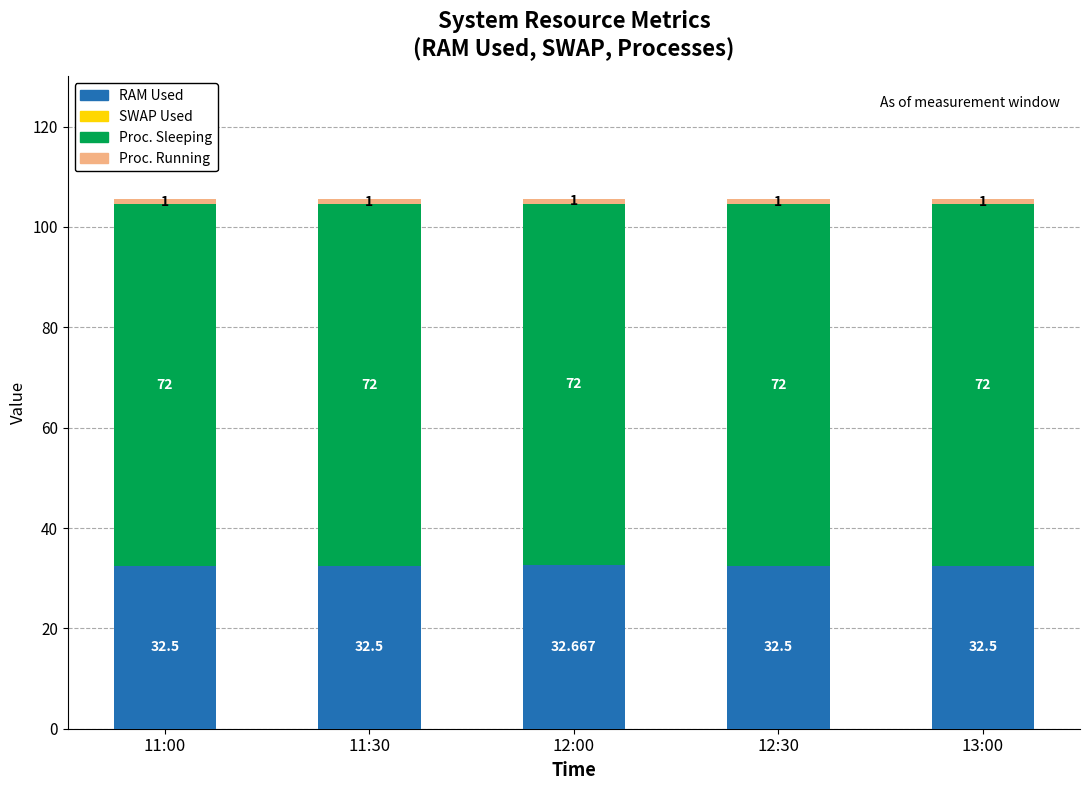

At how many categories does at least one series exceed 54?

5